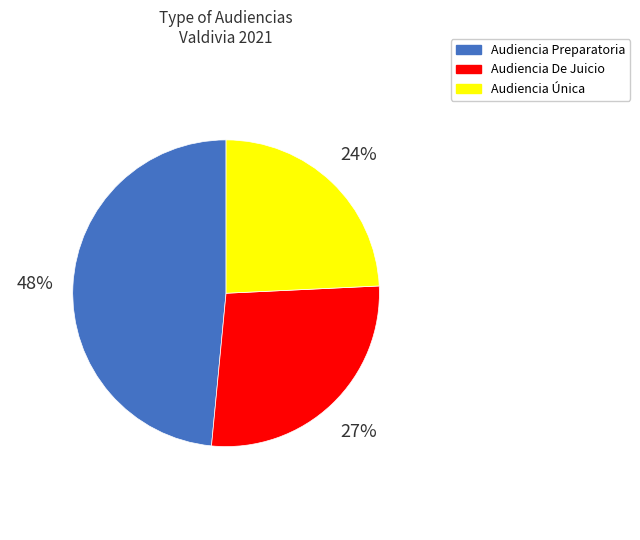

What is the ratio of the value at Audiencia Preparatoria to the value at Audiencia Única?

2.0